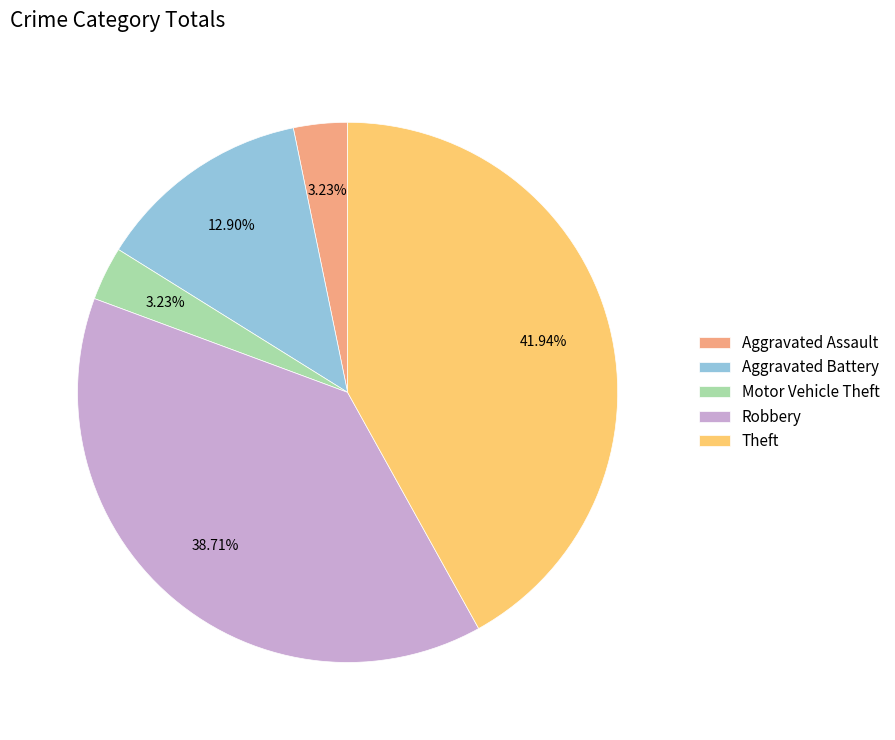

The Aggravated Battery slice represents 21% of the pie. True or false?

False